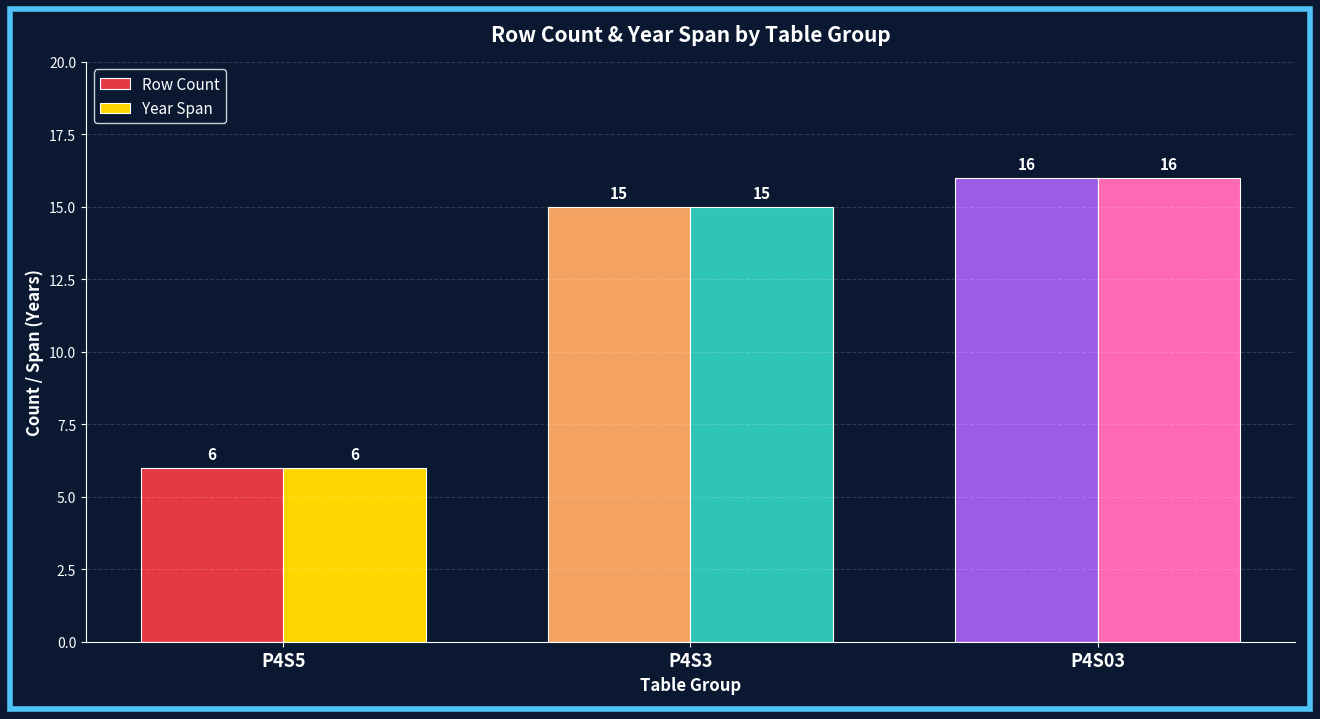

How many data points in Year Span are less than 15?

1